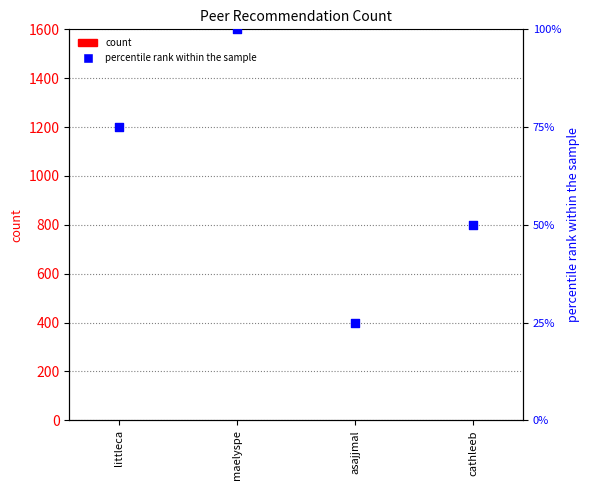

What are all the series names shown in the legend?

count, percentile rank within the sample